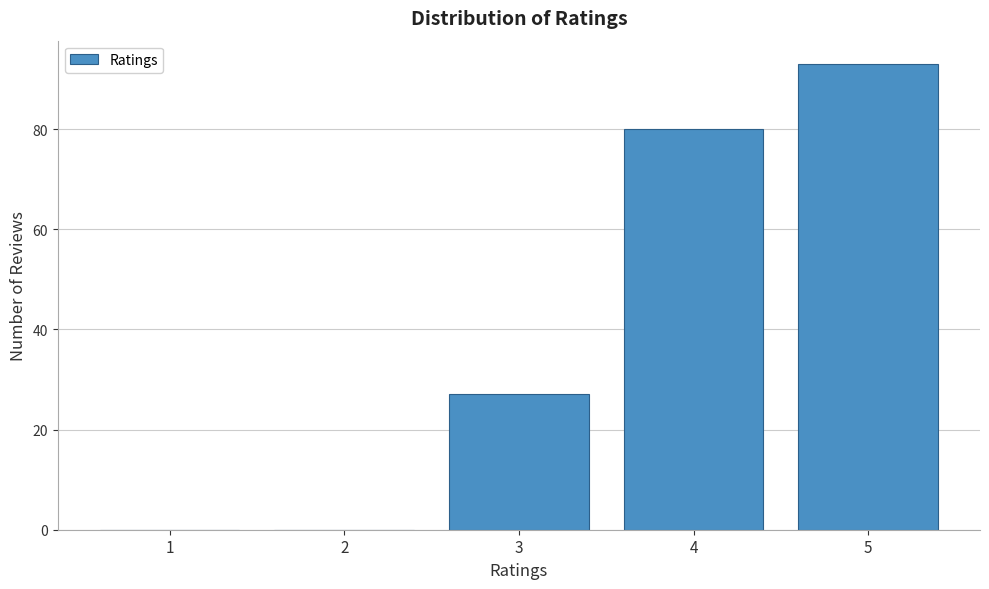

Reading left to right, what are all the values shown in this chart?

1=0	2=0	3=27	4=80	5=93